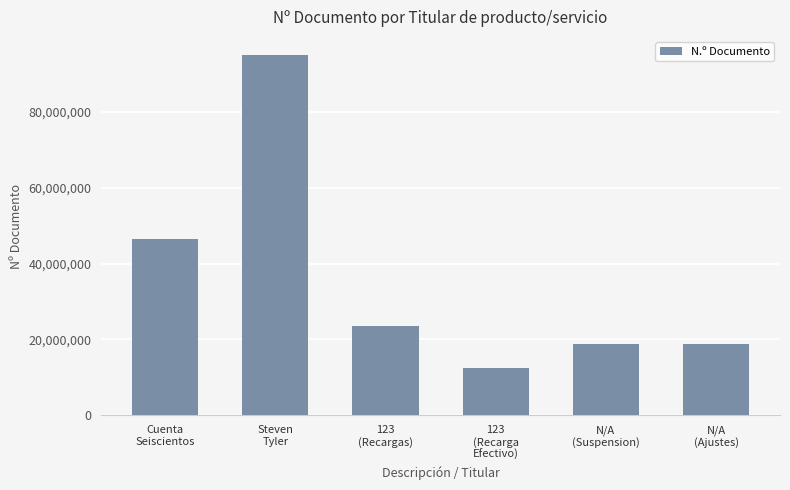

What value does the data have at 123
(Recargas)?

23444455